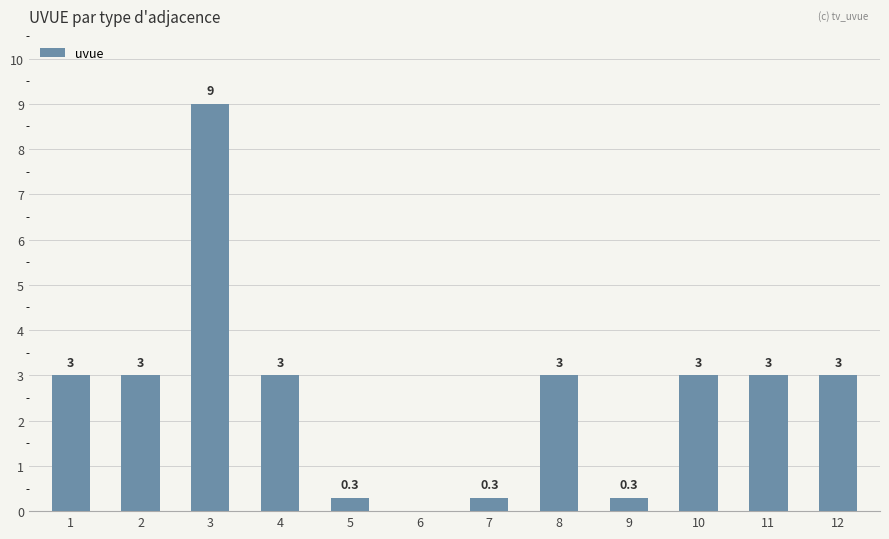

The chart shows a value of 0.3 at 9. True or false?

True